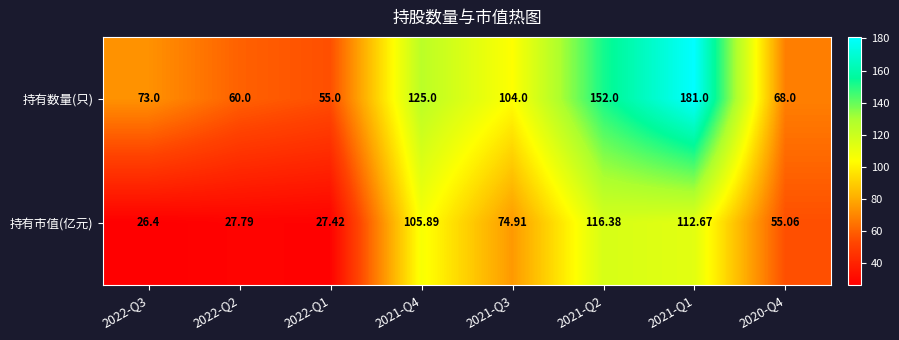

Between 2022-Q2 and 2020-Q4, which series saw the biggest shift?

持有市值(亿元)